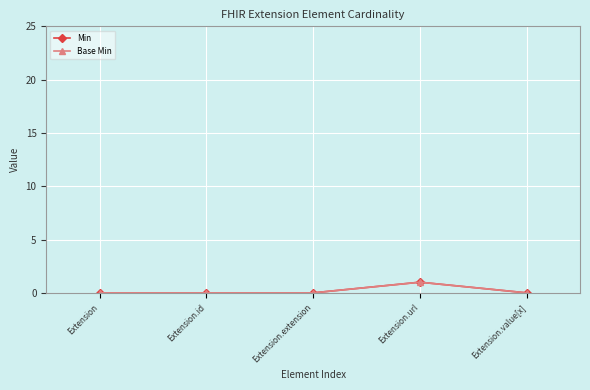

Reading left to right, transcribe all the data shown in this chart.

Min: 0	0	0	1	0
Base Min: 0	0	0	1	0